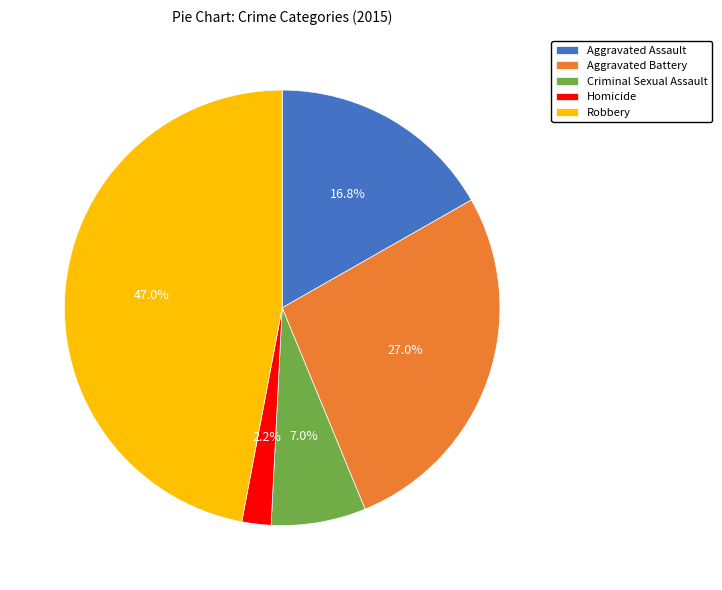

What percentage is NOT represented by Homicide?

97.8%